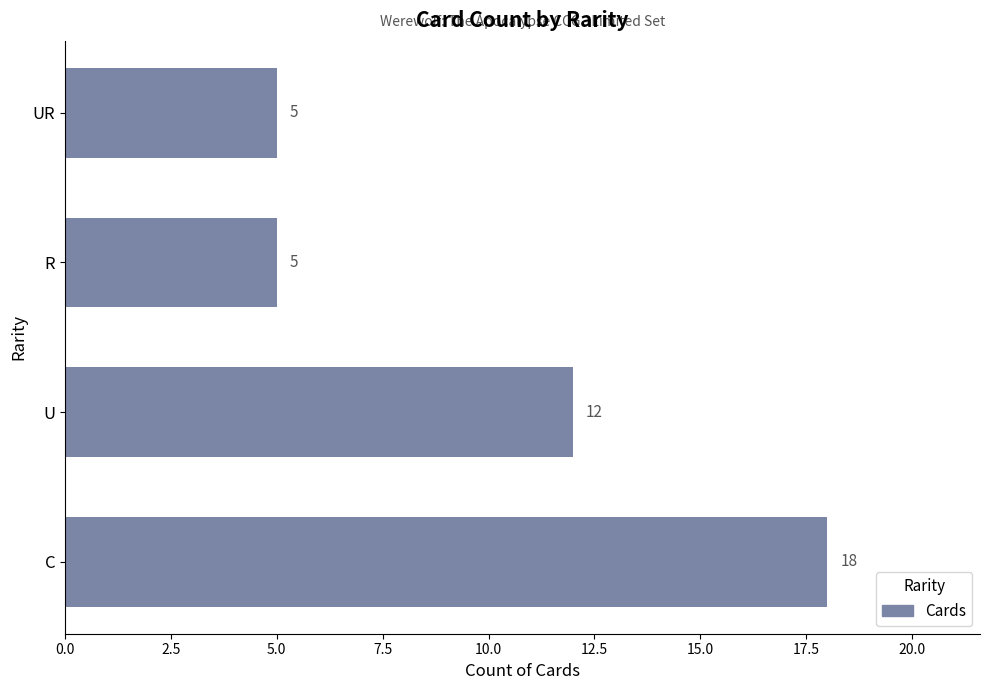

What is the difference between the maximum and second lowest values?

13